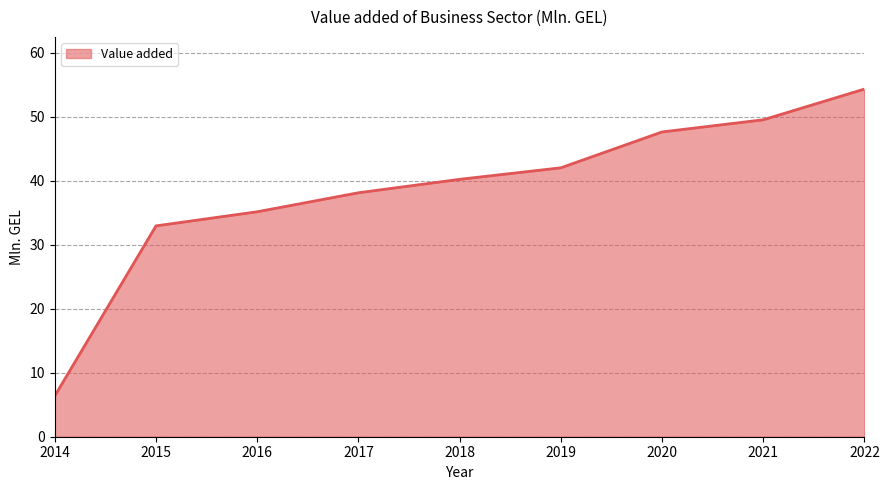

What is the difference between the second highest and second lowest values?

16.6